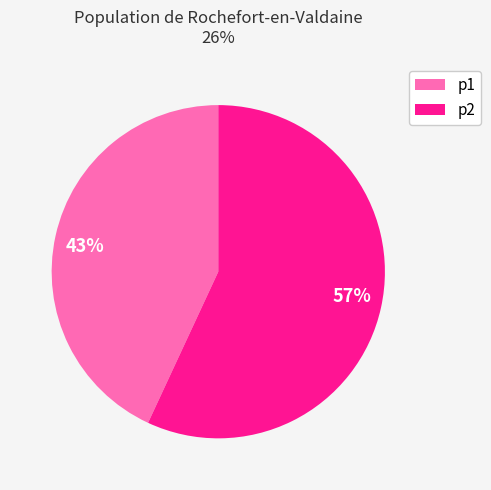

The 57% slice represents 57% of the pie. True or false?

True